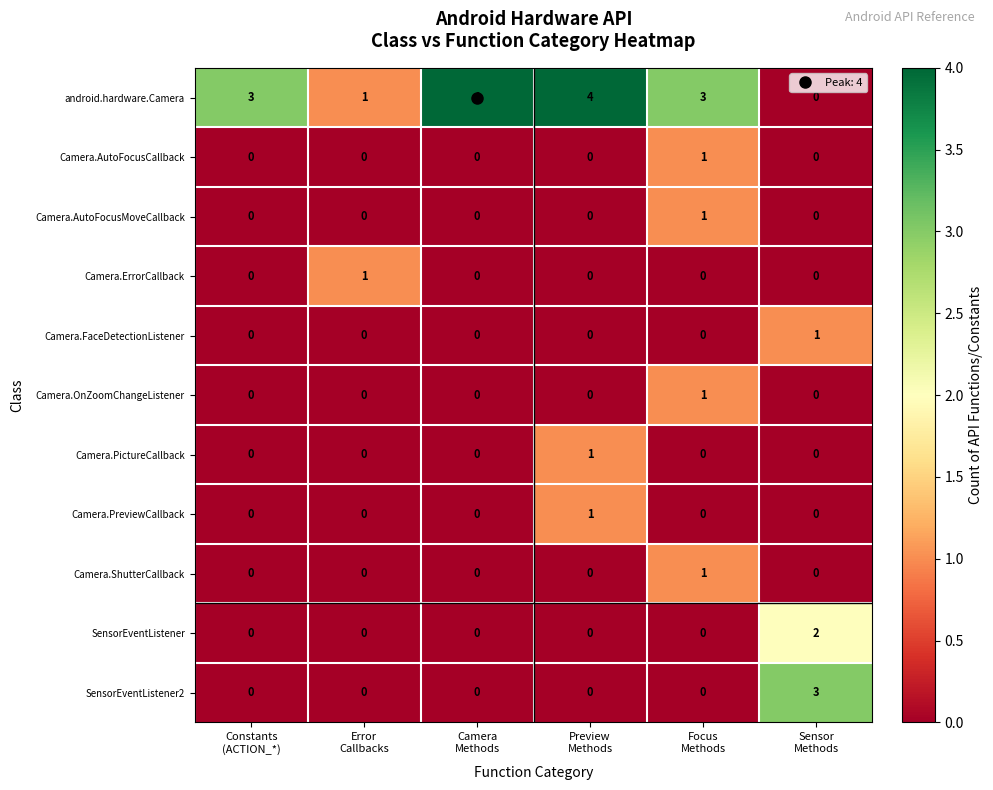

What is the maximum value shown in the chart?

4